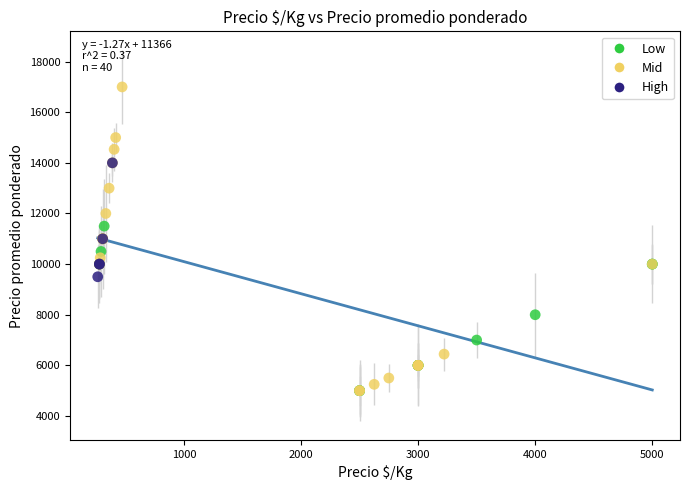

Which series has the widest spread of Y values?

Mid